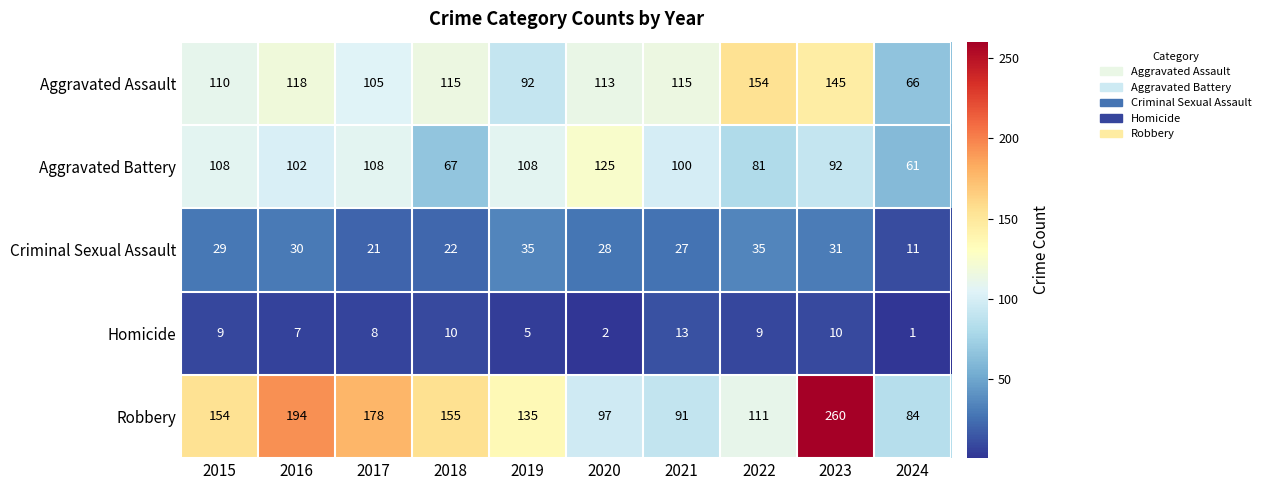

The value of Criminal Sexual Assault at 2019 is 55. True or false?

False